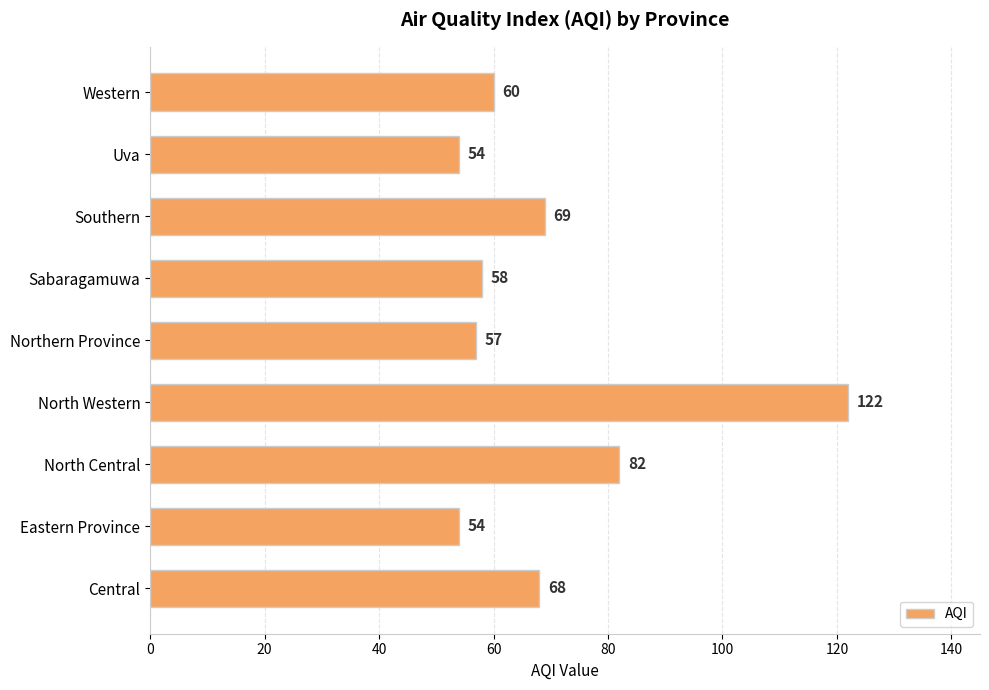

True or false: the data shows 108 at Southern.

False